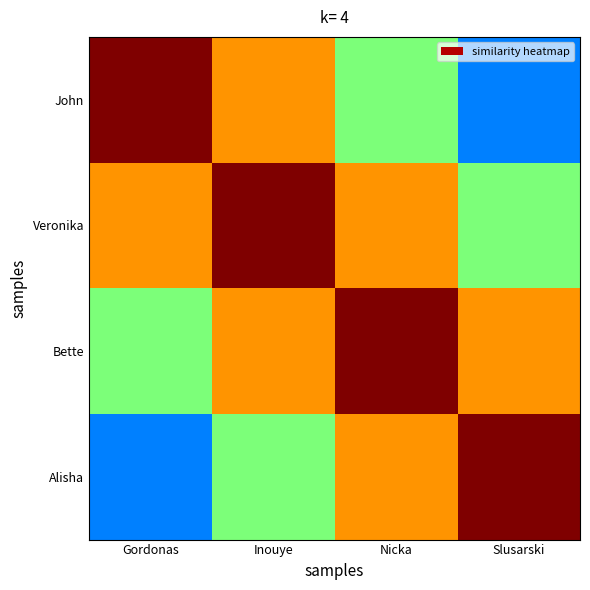

What is the spread (max minus min) of values at Nicka?

0.5